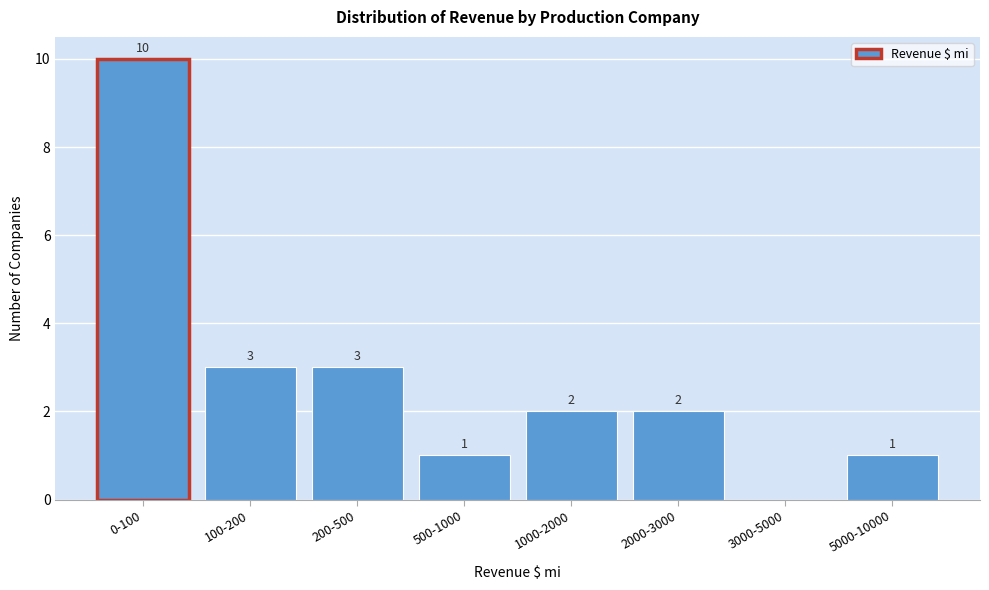

Reading left to right, transcribe all the data shown in this chart.

0-100=10	100-200=3	200-500=3	500-1000=1	1000-2000=2	2000-3000=2	3000-5000=0	5000-10000=1